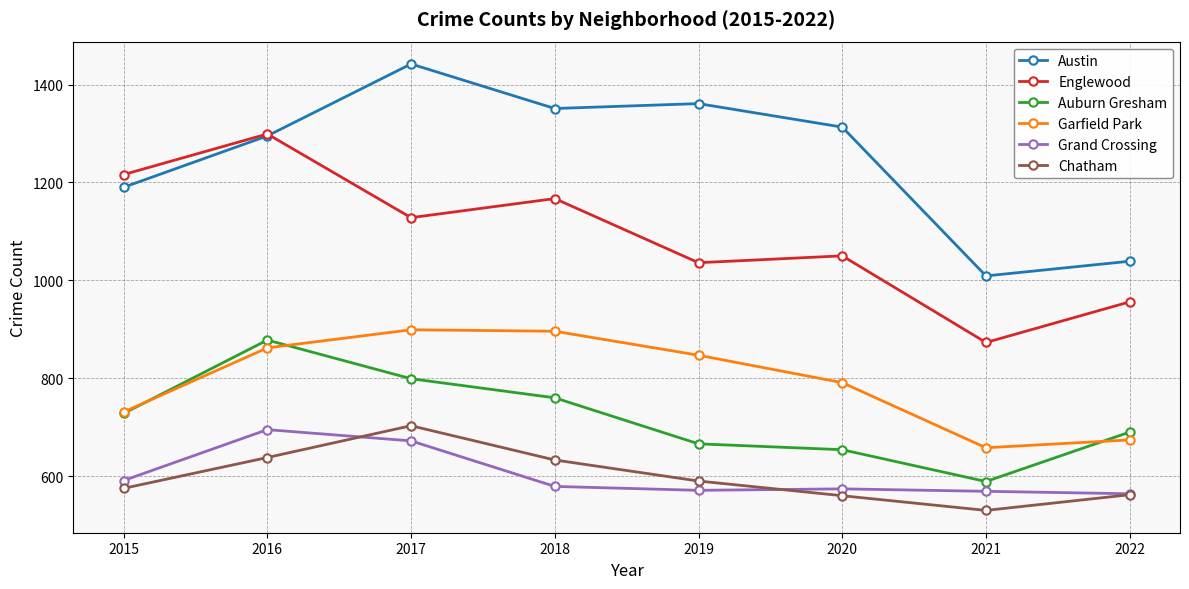

Is the value of Chatham at 2015 greater than the value of Auburn Gresham at 2017?

No